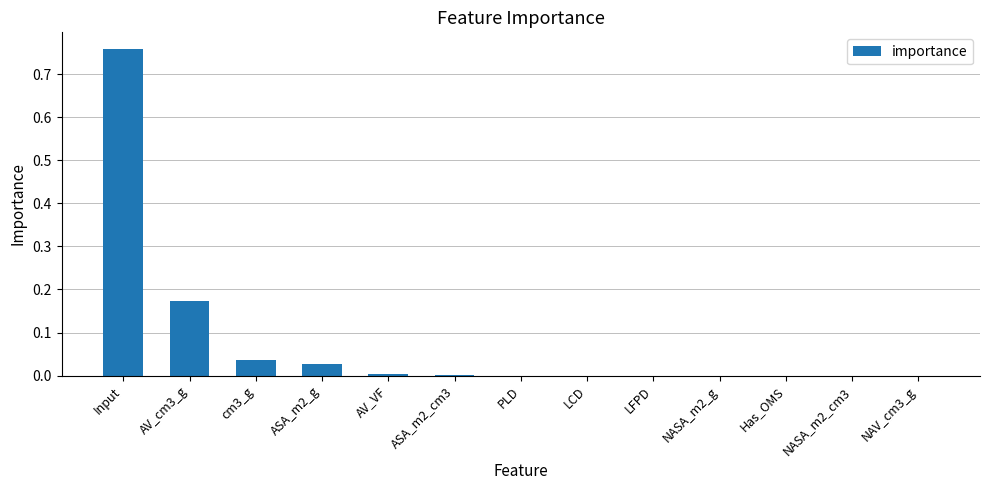

The chart shows a value of 0.0 at cm3_g. True or false?

True